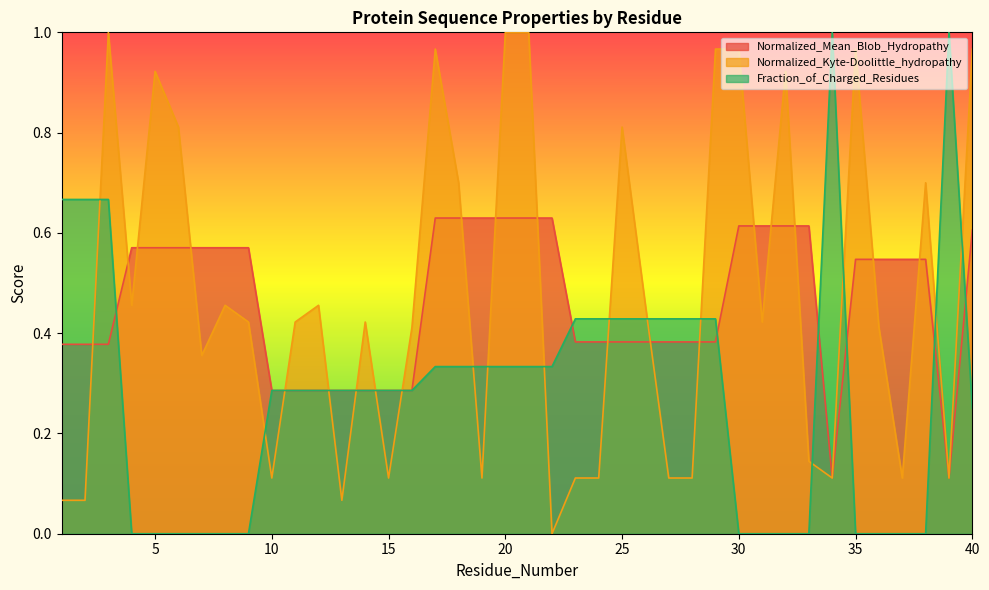

What is the difference between the maximum and minimum values in the Normalized_Kyte-Doolittle_hydropathy series?

1.0